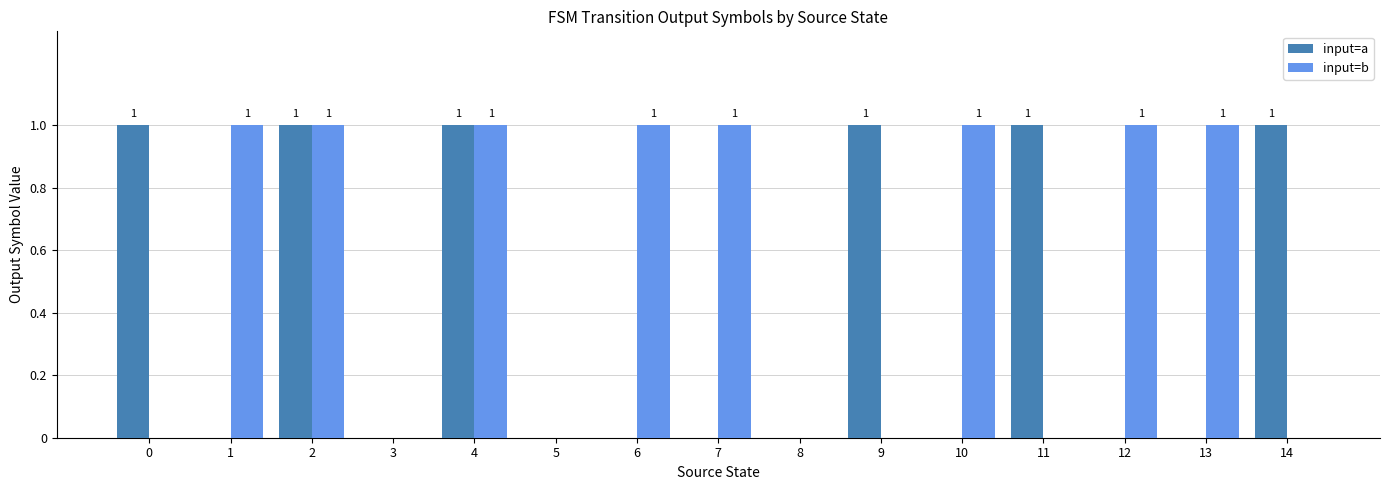

How many categories are shown in the chart?

15